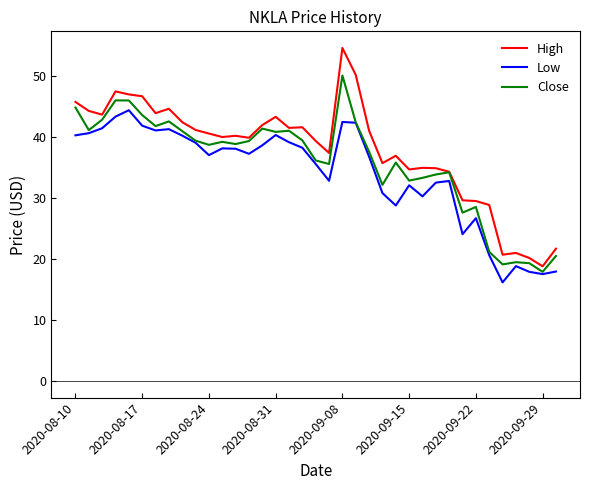

True or false: High and Low cross at least once.

False